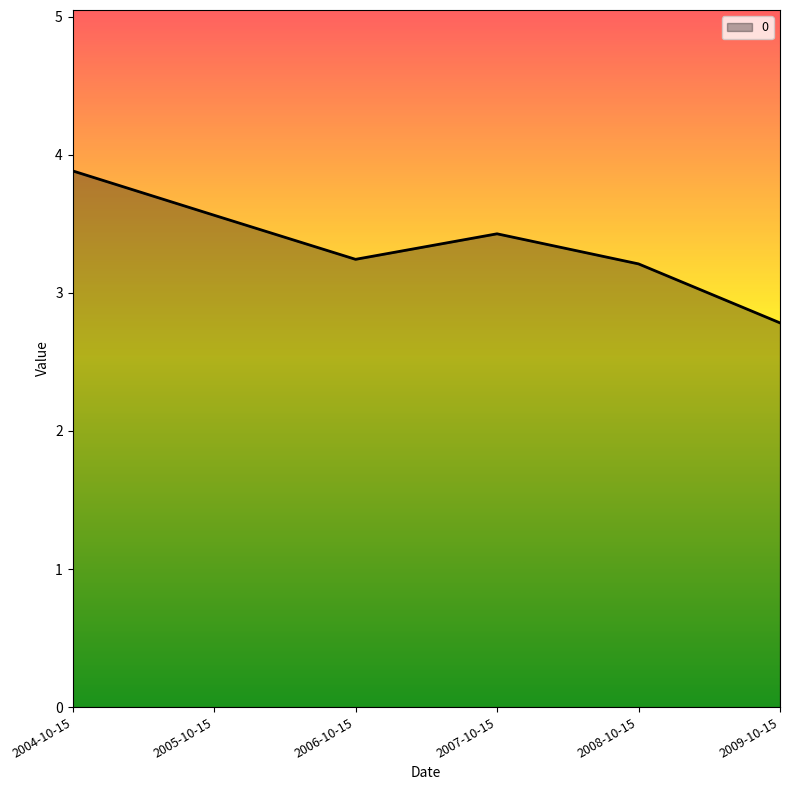

Is it true that the value at 2009-10-15 is 0.9?

False